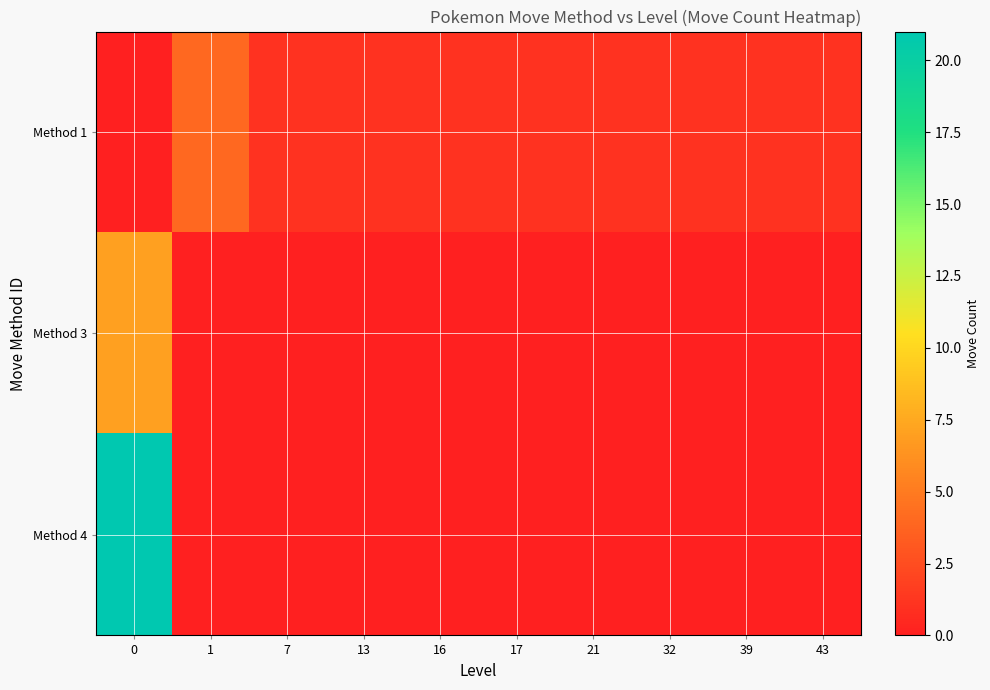

Reading right to left, what are all the values shown in this chart?

Method 1: 43=1	39=1	32=1	21=1	17=1	16=1	13=1	7=1	1=4	0=0
Method 3: 43=0	39=0	32=0	21=0	17=0	16=0	13=0	7=0	1=0	0=7
Method 4: 43=0	39=0	32=0	21=0	17=0	16=0	13=0	7=0	1=0	0=21